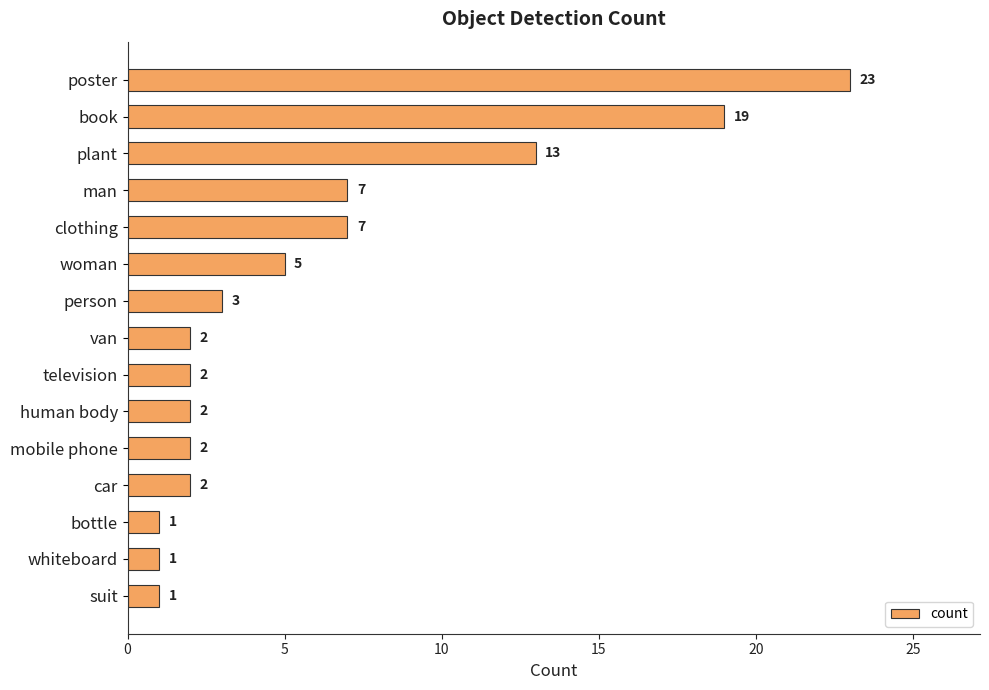

What is the difference between the second highest and second lowest values?

18